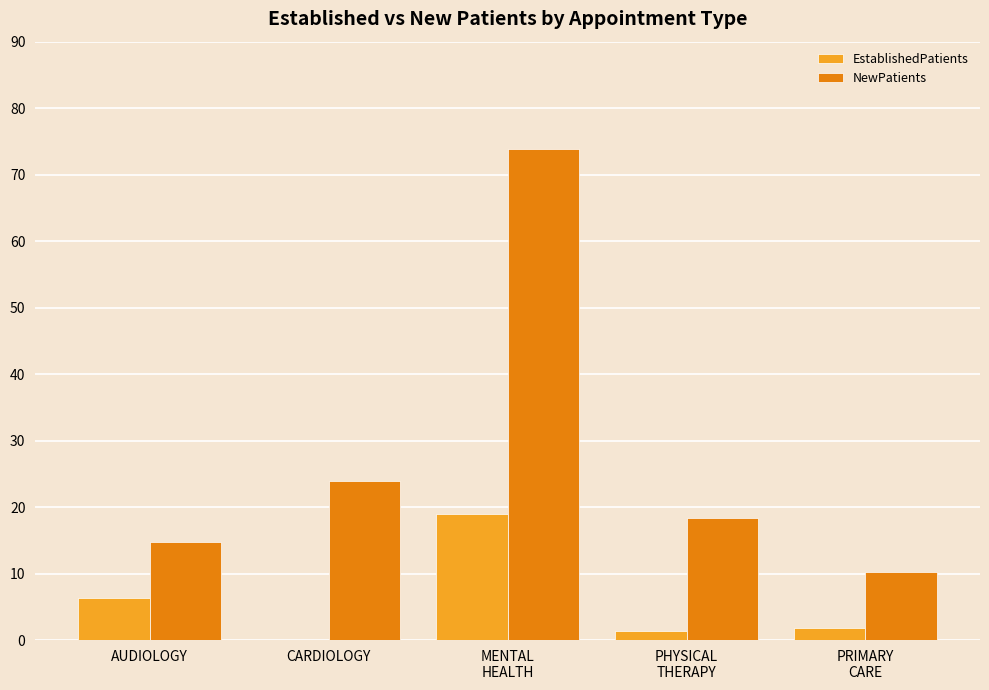

Which series has the largest total across all categories?

NewPatients